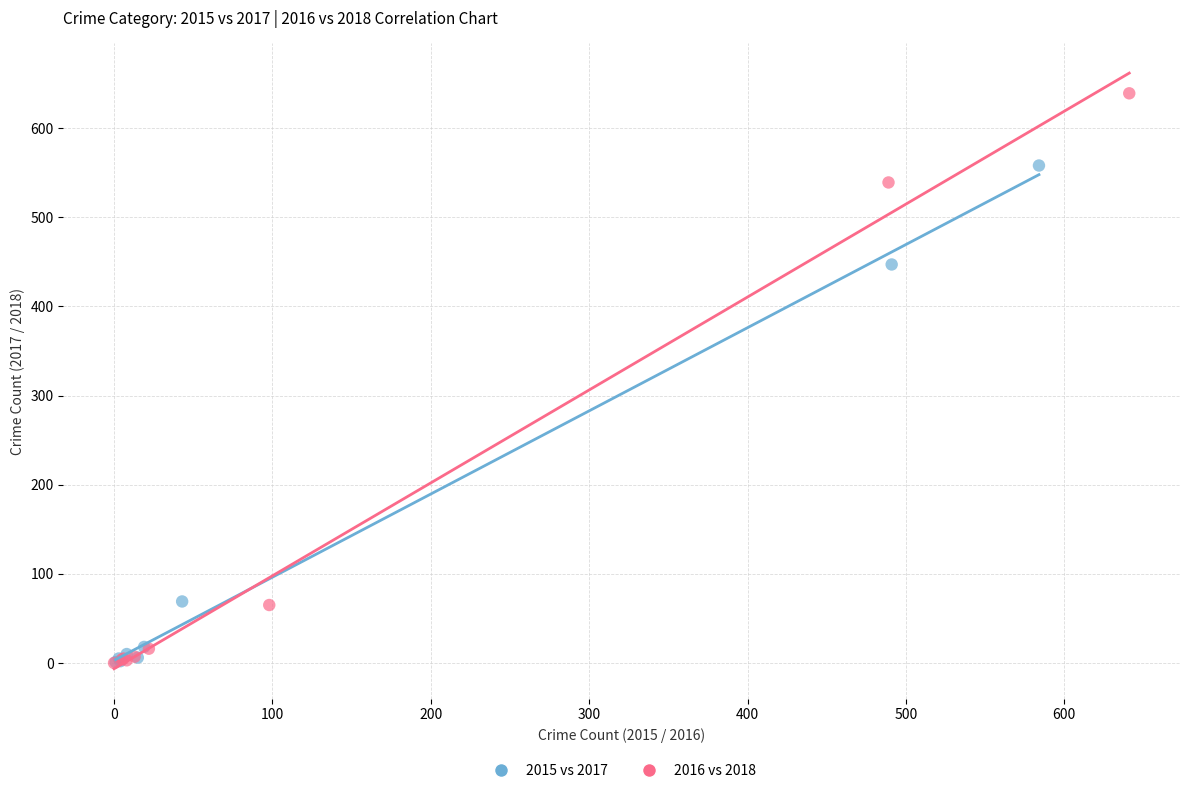

Which series has the largest Y range (max minus min)?

2016 vs 2018